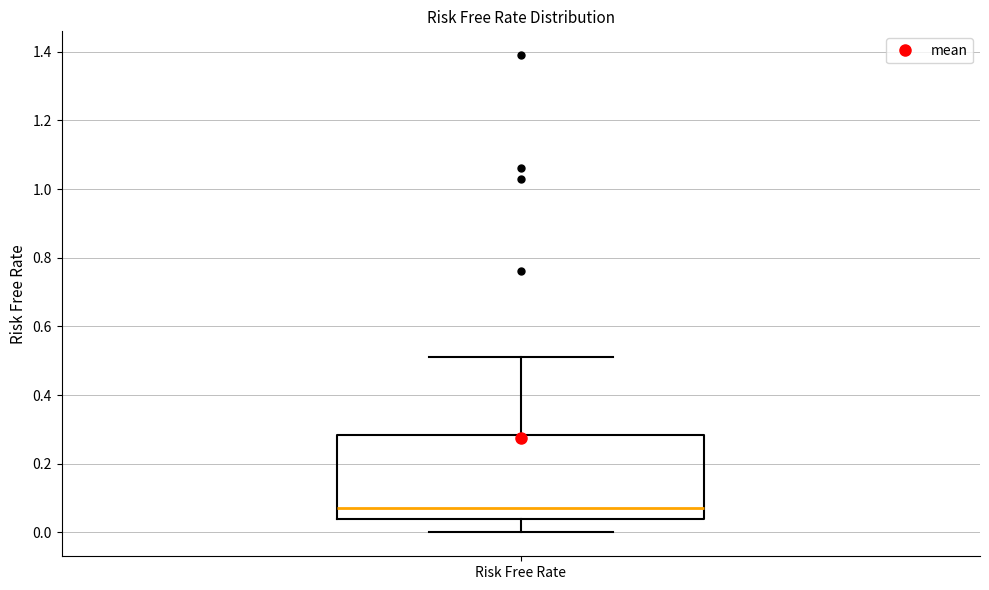

Where is the upper edge of the box for Risk Free Rate on the y-axis? The values are not printed on the chart, so give them approximately, as read against the axis.

0.28